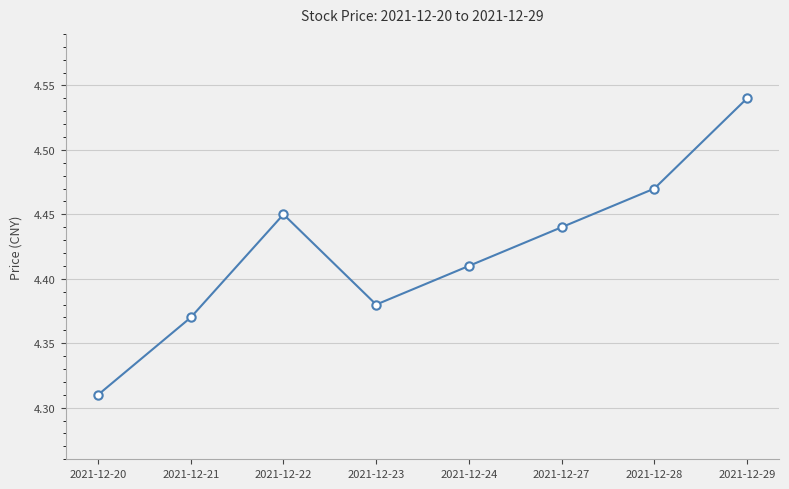

What is the difference between the values at 2021-12-28 and 2021-12-23?

0.1